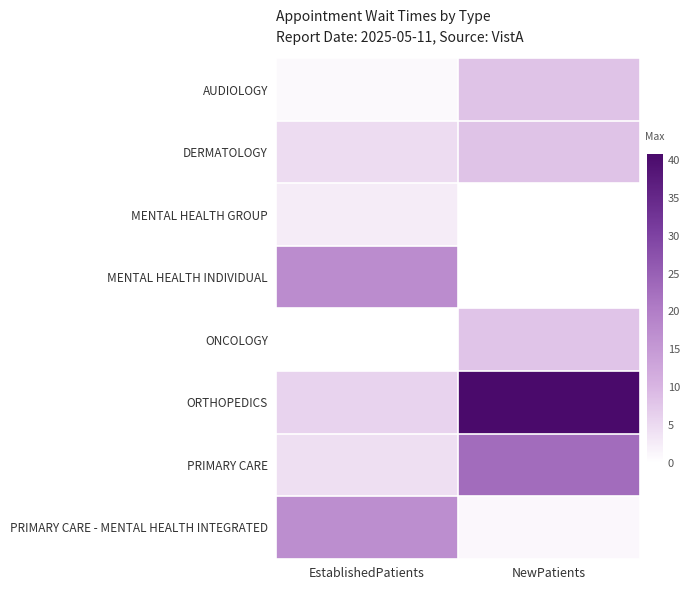

What is the total value across all series at EstablishedPatients?

53.2